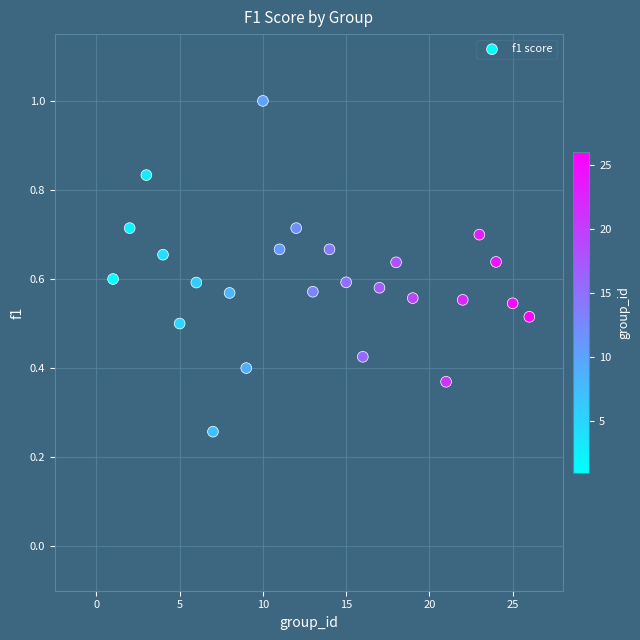

What is the range of X values (max minus min)?

25.0